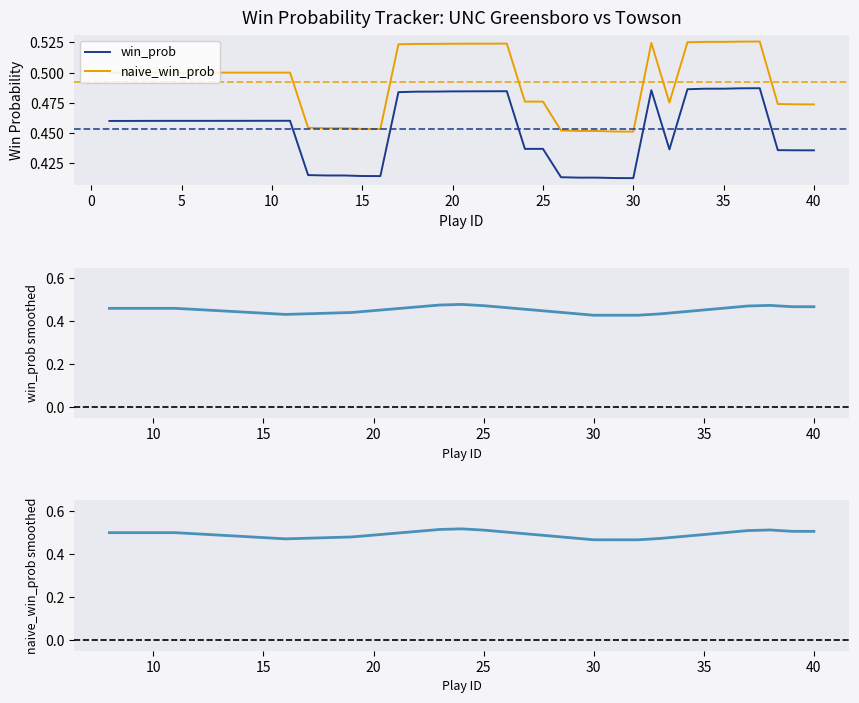

What is the difference between the second highest and second lowest values in the naive_win_prob series?

0.1